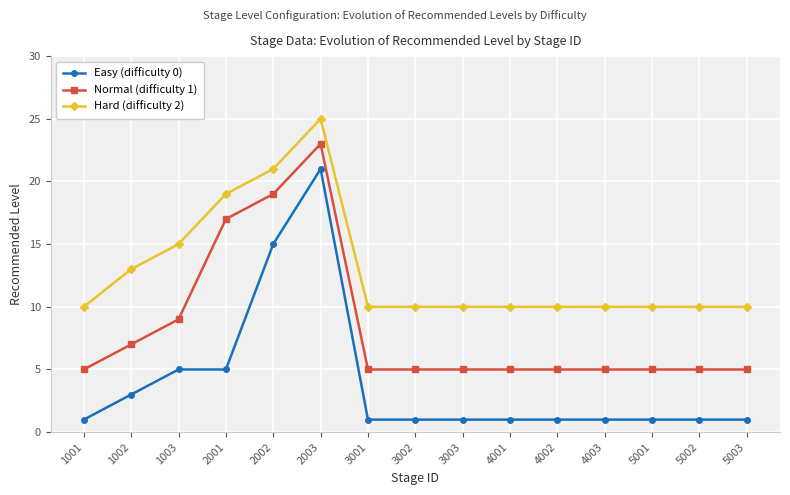

What is the sum of all Easy (difficulty 0) values?

59